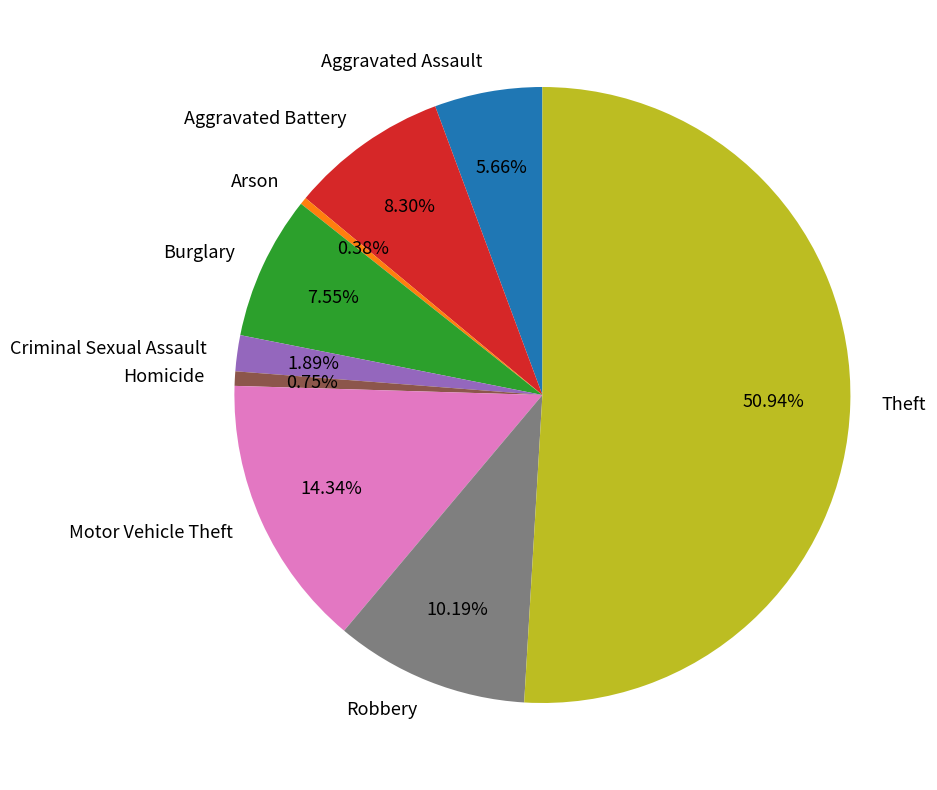

To the nearest percent, what is the average slice percentage?

11%